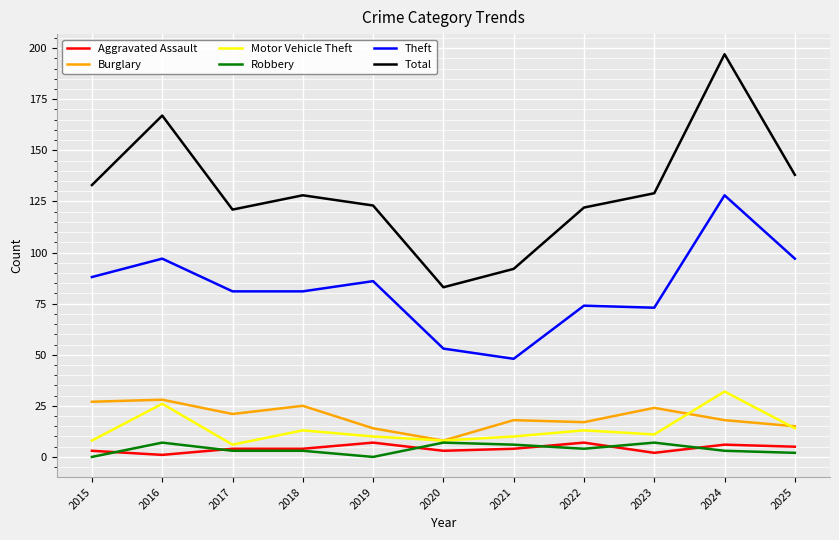

At which label does Motor Vehicle Theft reach its minimum?

2017